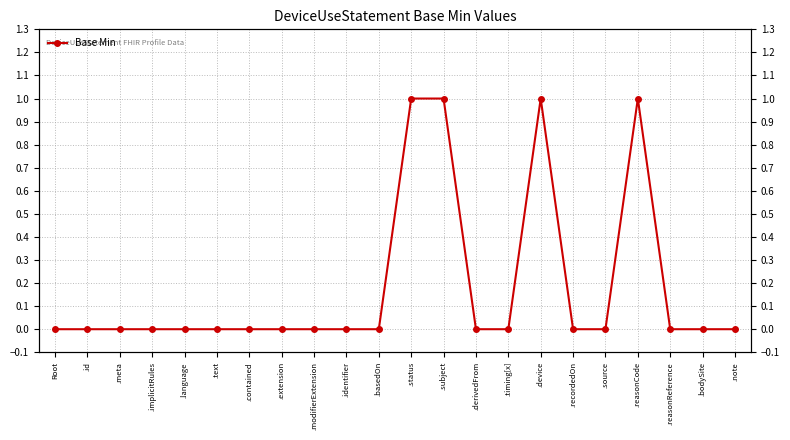

Reading left to right, list all the values displayed in this chart.

Root=0	.id=0	.meta=0	.implicitRules=0	.language=0	.text=0	.contained=0	.extension=0	.modifierExtension=0	.identifier=0	.basedOn=0	.status=1	.subject=1	.derivedFrom=0	.timing[x]=0	.device=1	.recordedOn=0	.source=0	.reasonCode=1	.reasonReference=0	.bodySite=0	.note=0